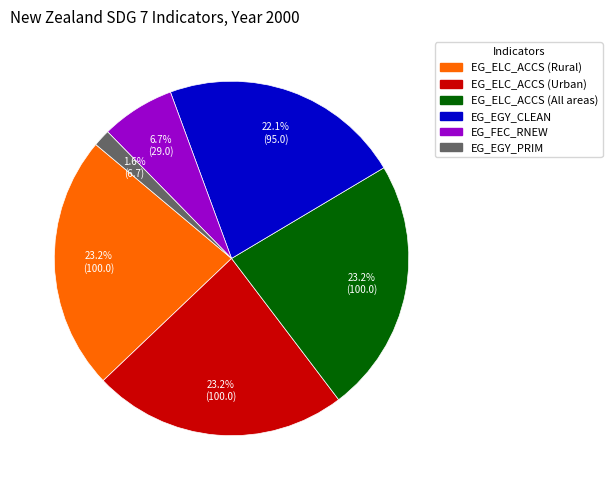

What percentage is the EG_EGY_PRIM slice, to the nearest percent?

2%